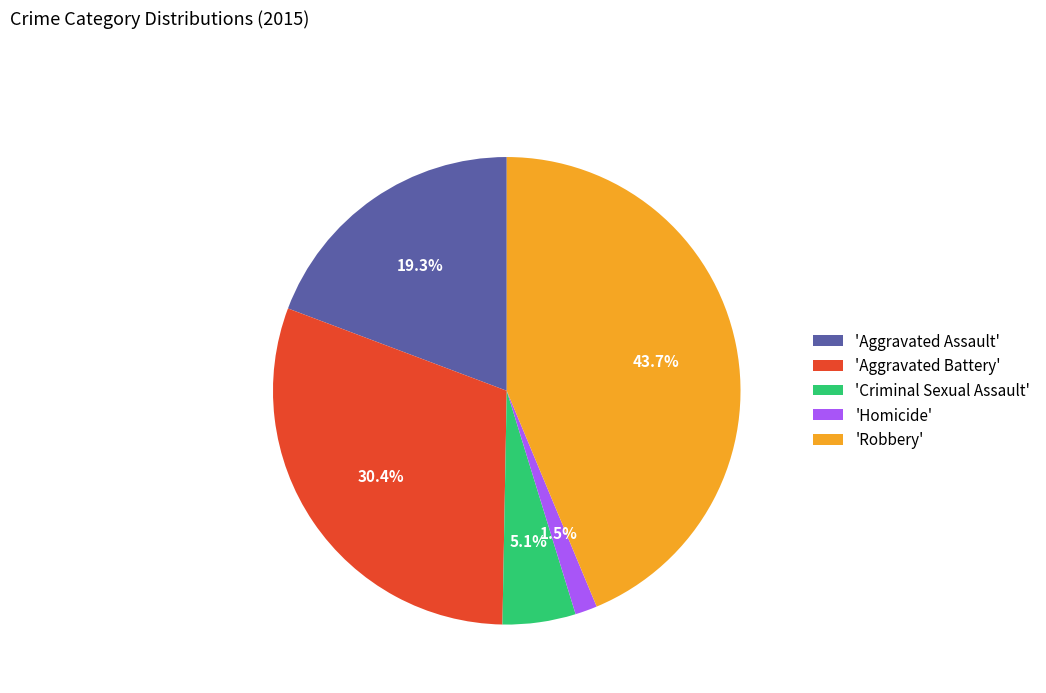

Combined, what portion of the pie is 'Robbery' and 'Aggravated Battery'?

74.1%